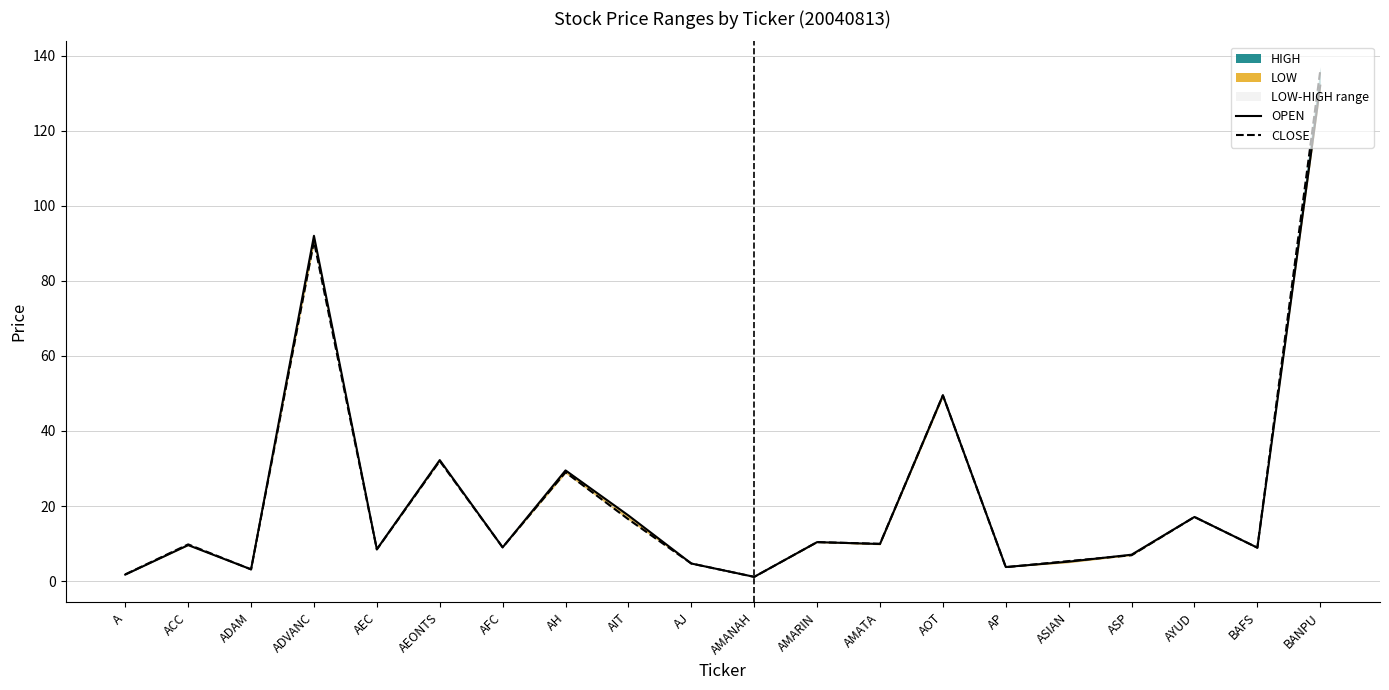

In CLOSE, how many points are lower than both neighbors (excluding endpoints)?

7